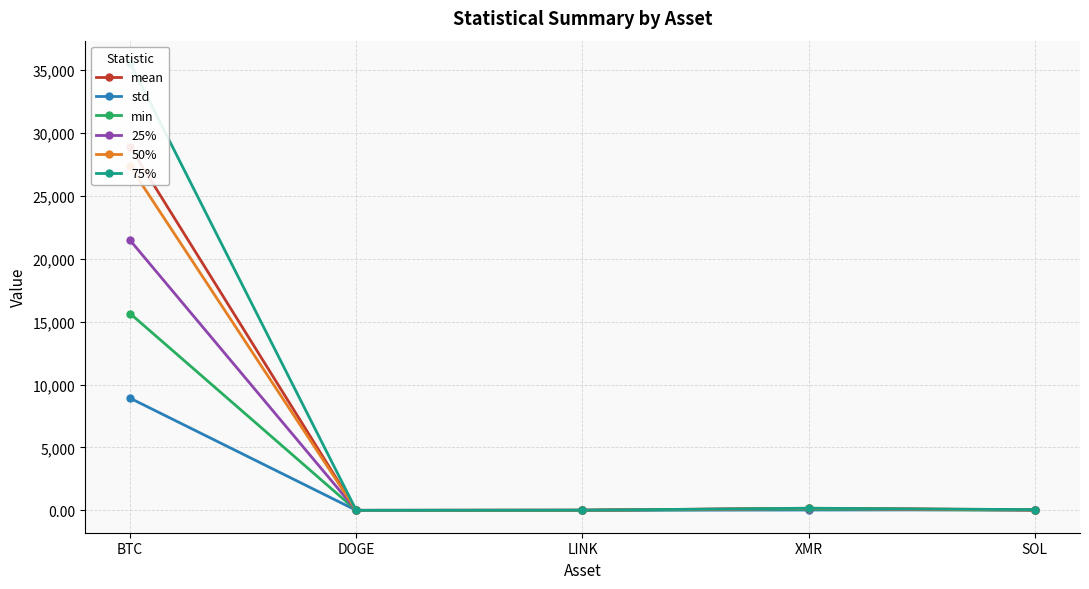

True or false: mean has a value of 78.7 at SOL.

False